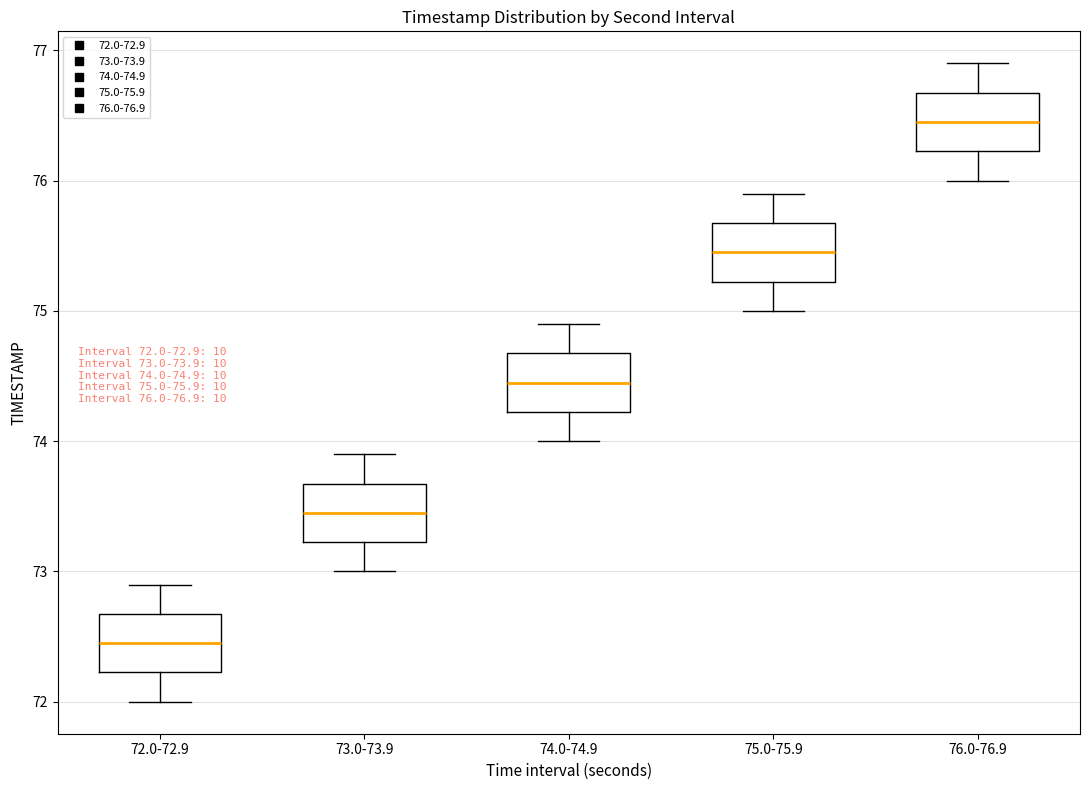

Which box has the highest median line?

76.0-76.9